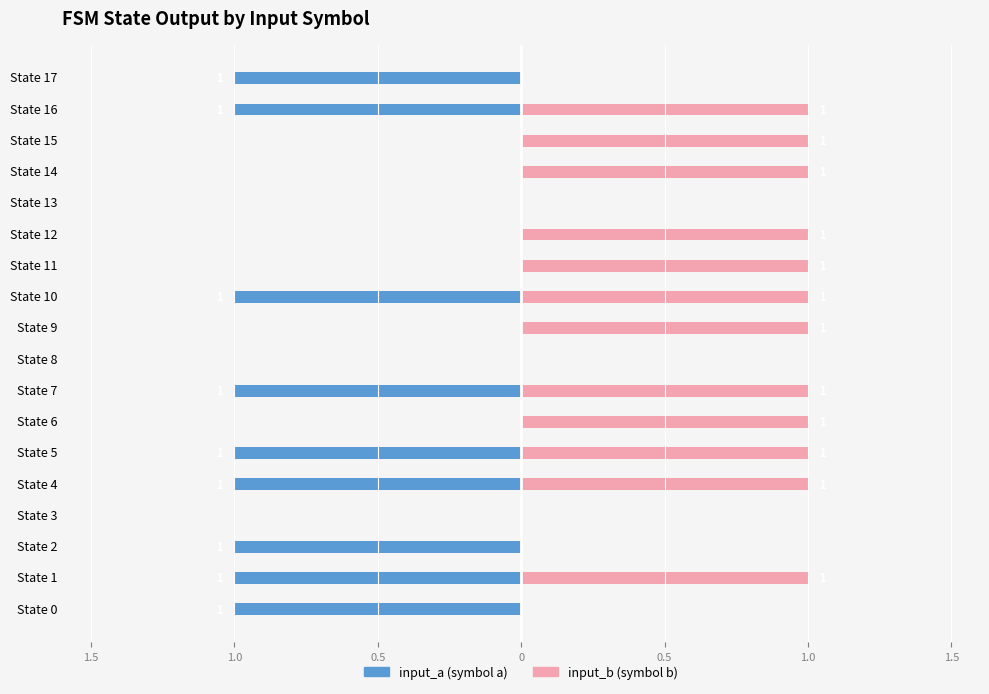

What is the sum of the input_b values at State 2 and State 6?

1